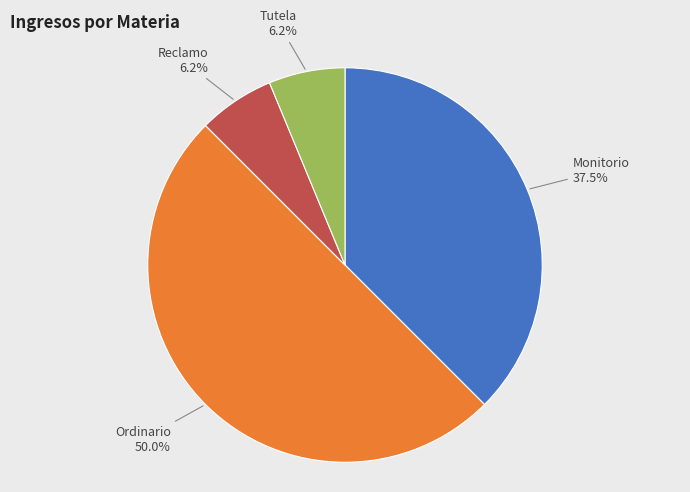

What is the largest slice in the pie chart?

Ordinario